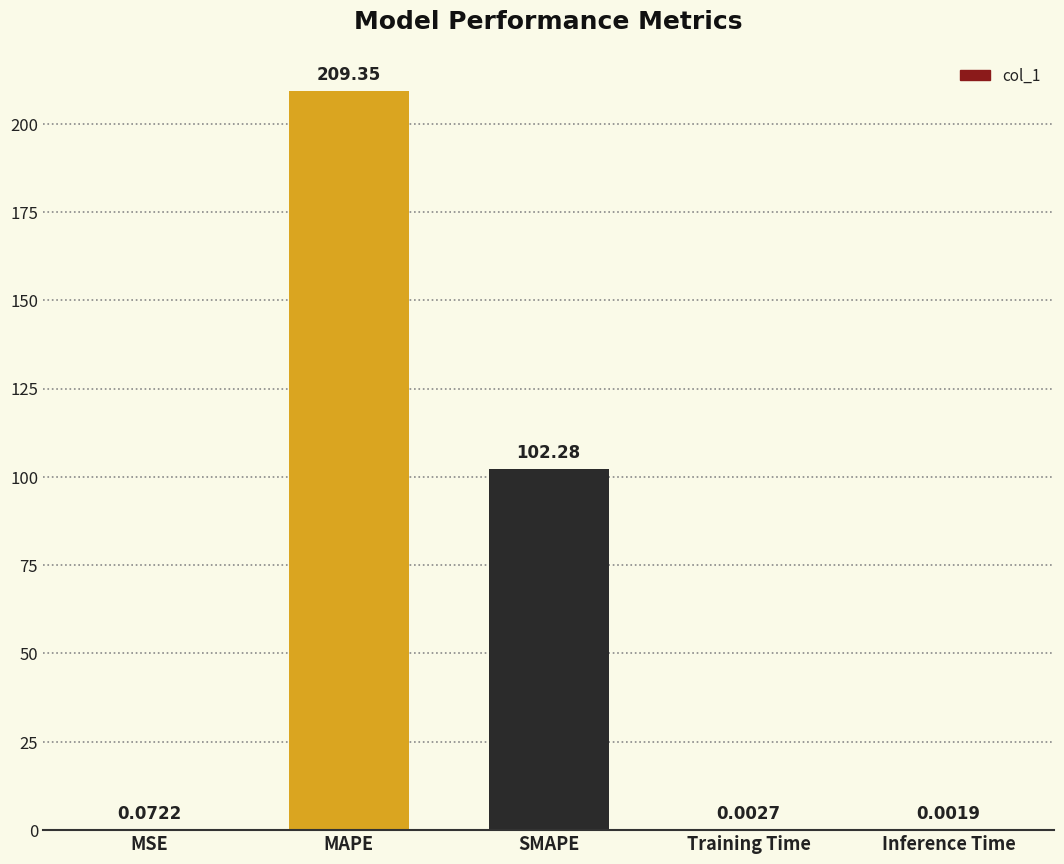

The value at SMAPE is 43.9. True or false?

False